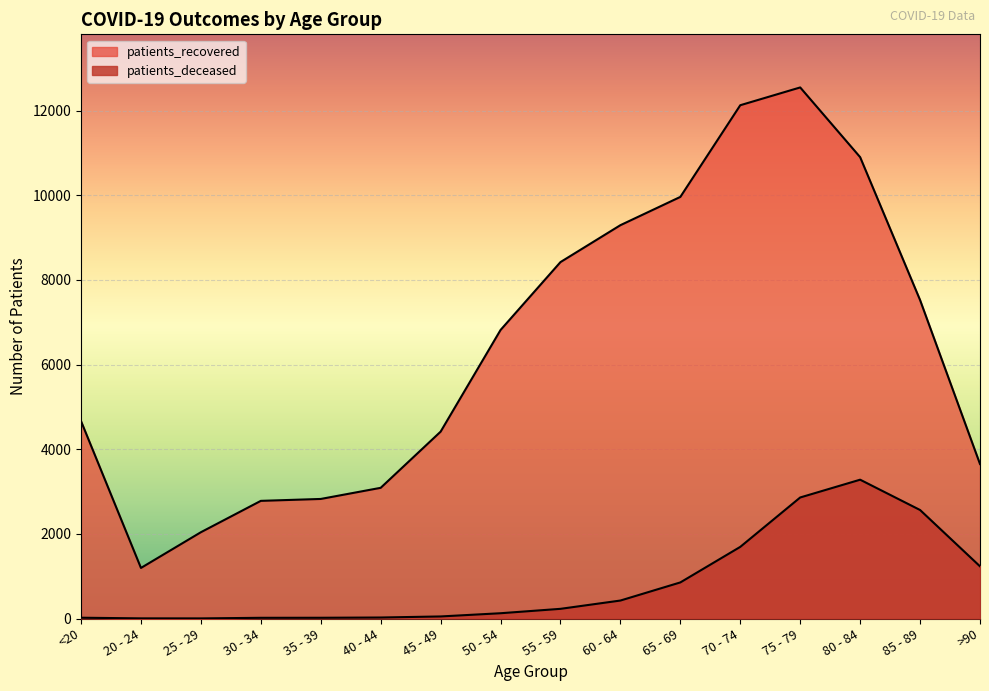

Which category has the highest value across all series?

75 - 79